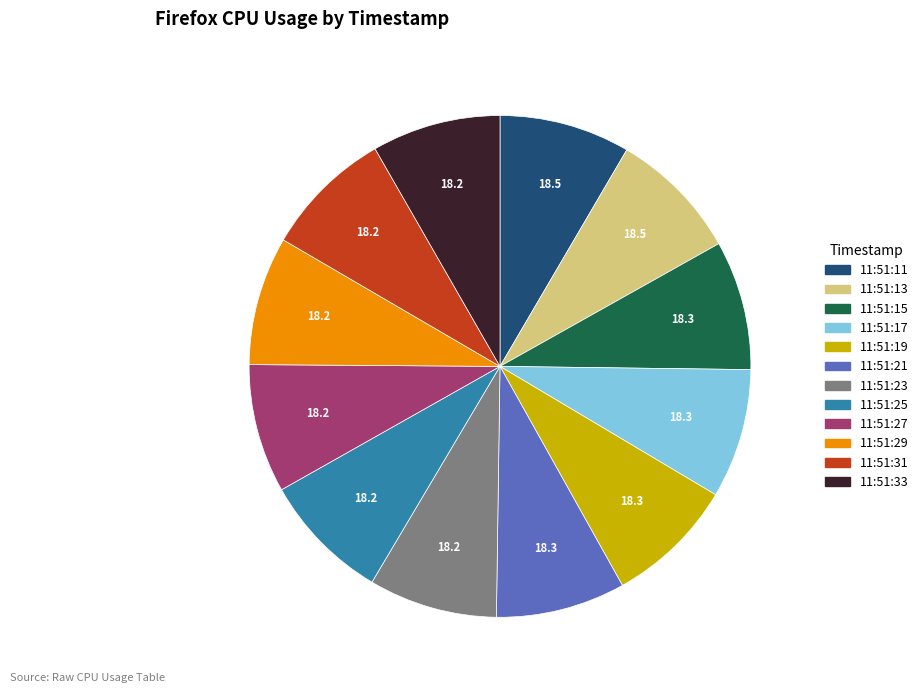

Count the number of slices in the pie.

12